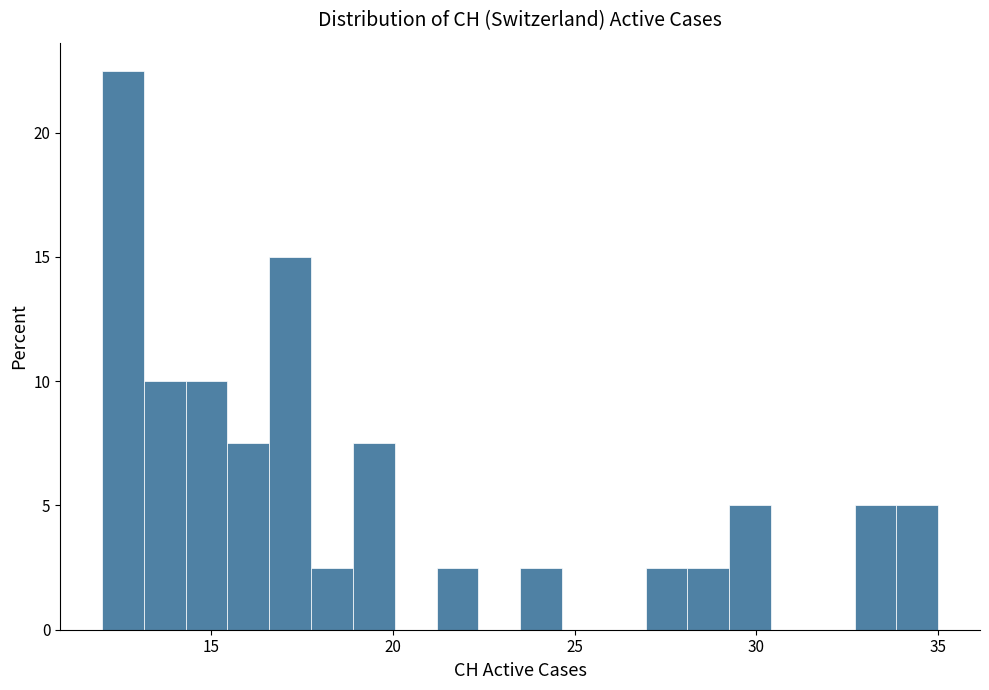

Around what value on the x-axis is the tallest bar? Give the approximate position of its centre, as read against the axis.

12.5